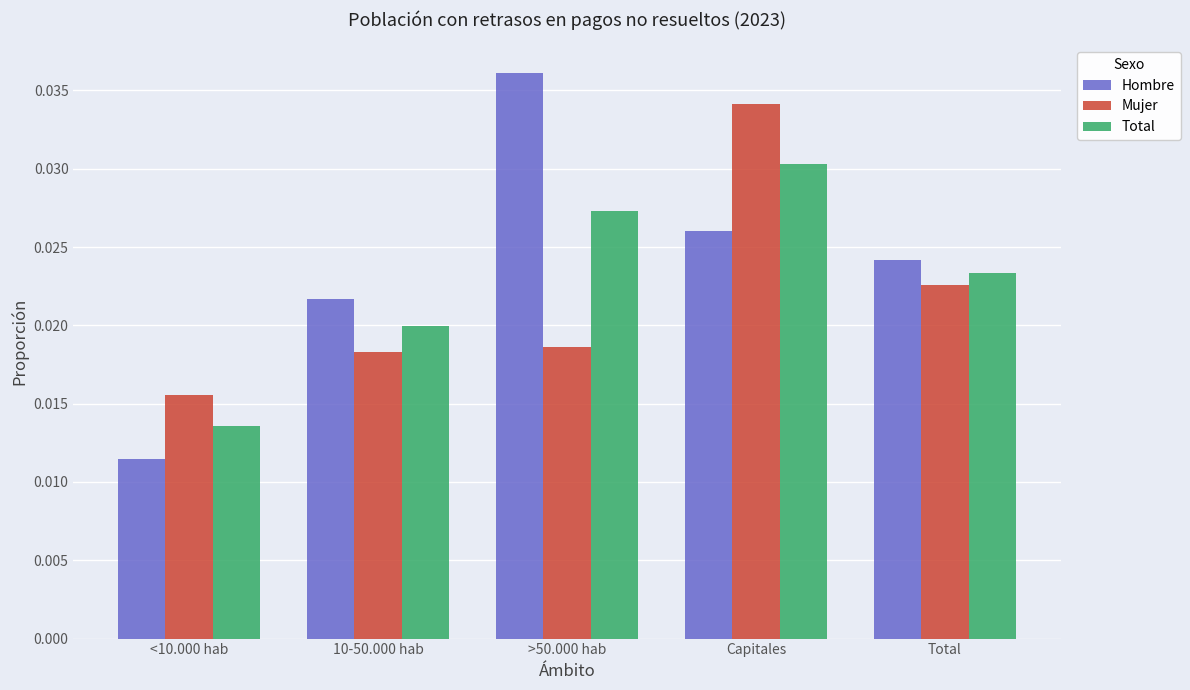

Count the Total values in the range 0 to 1.

5